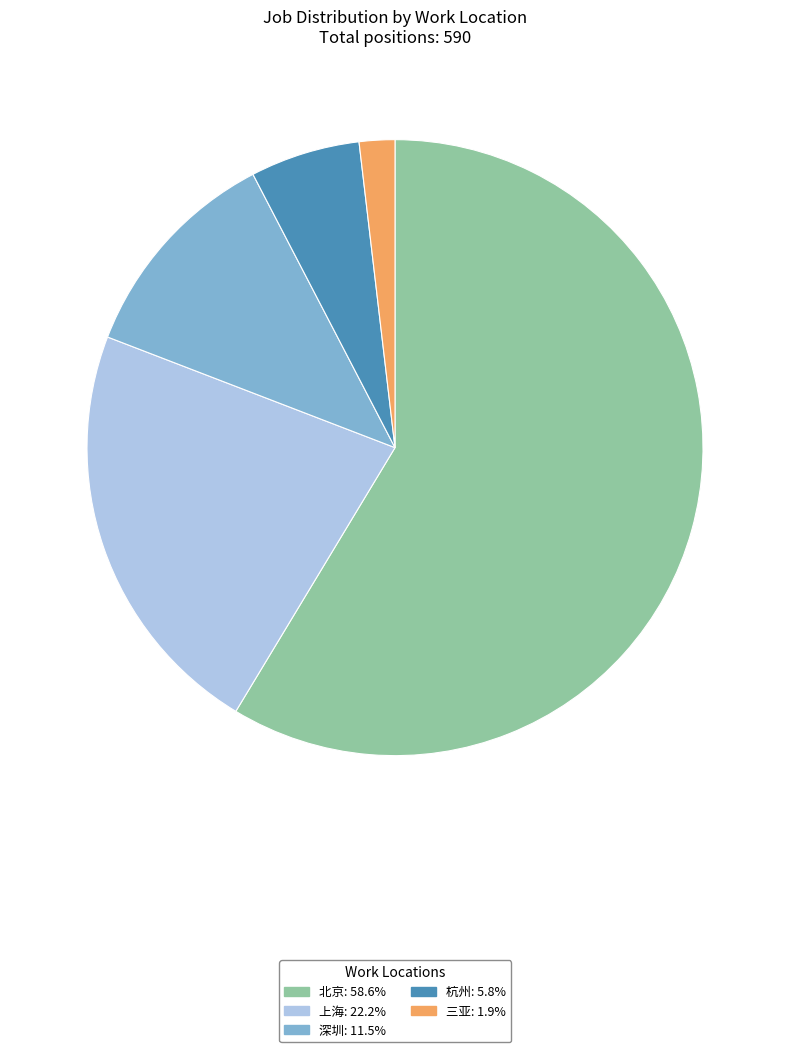

Which category has the biggest portion of the pie?

北京